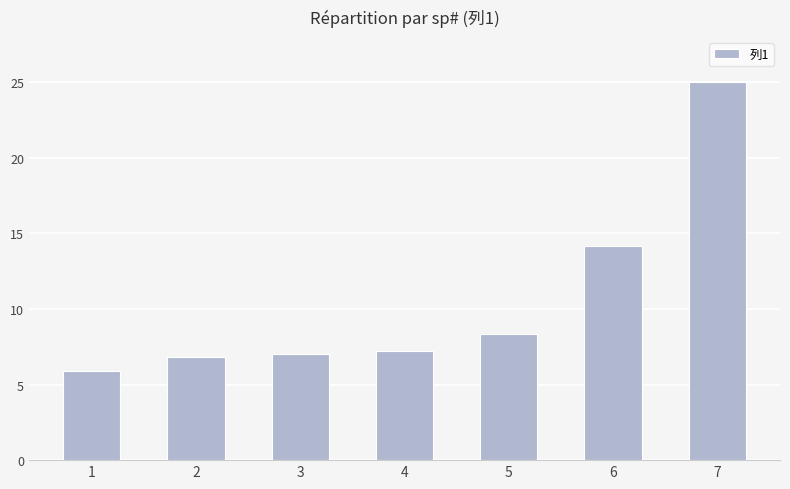

At which category does the chart reach its minimum across all series?

1